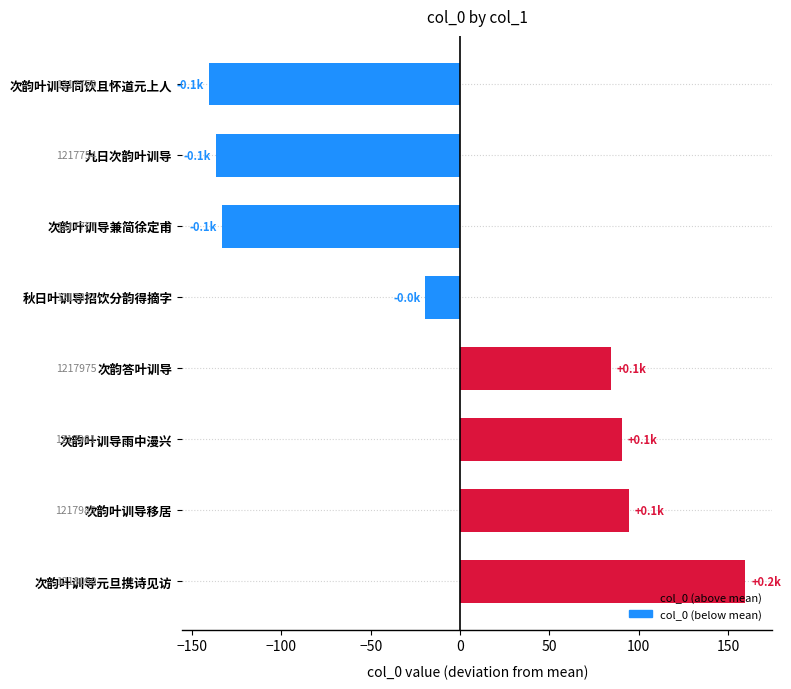

How many bars are there in total?

8